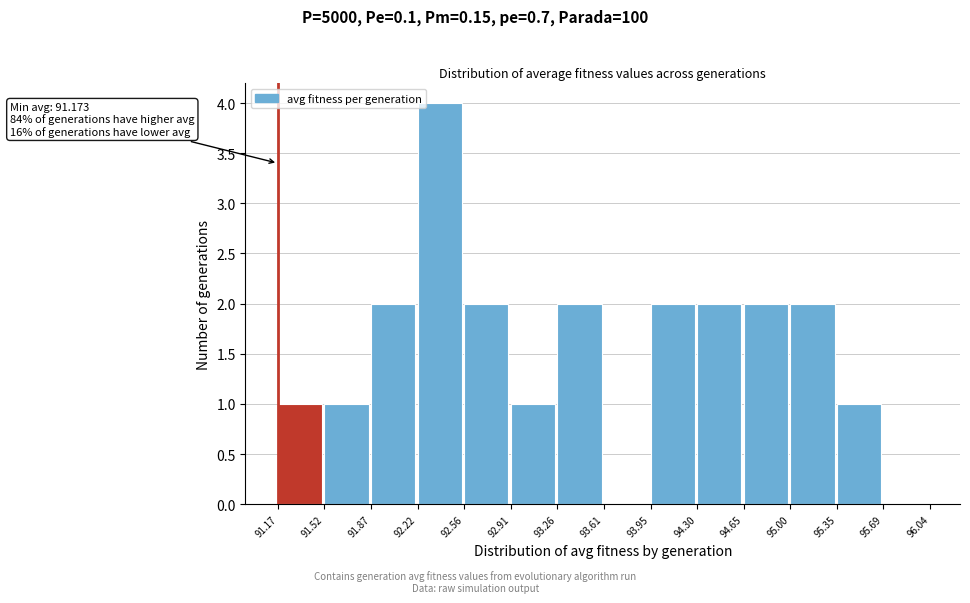

Over which range of the x-axis is the bar tallest?

92.22 to 92.56